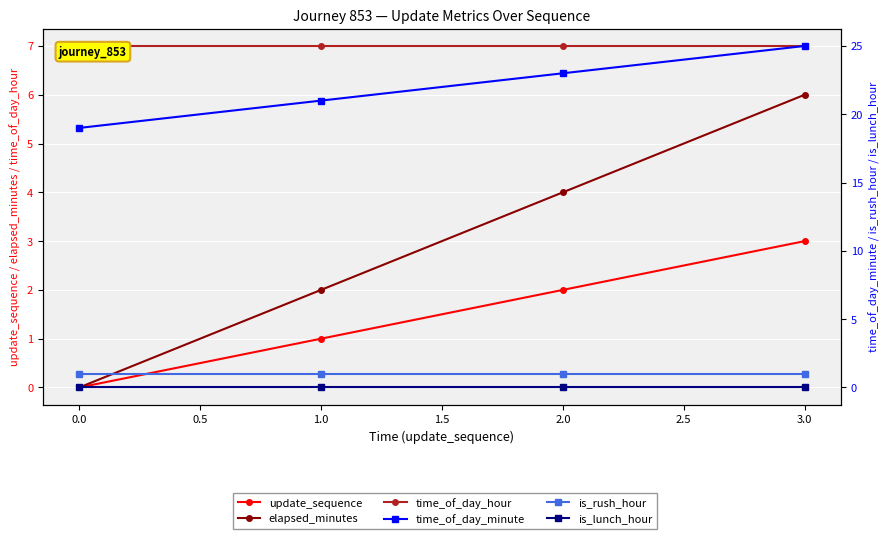

True or false: elapsed_minutes and update_sequence intersect in this chart.

False